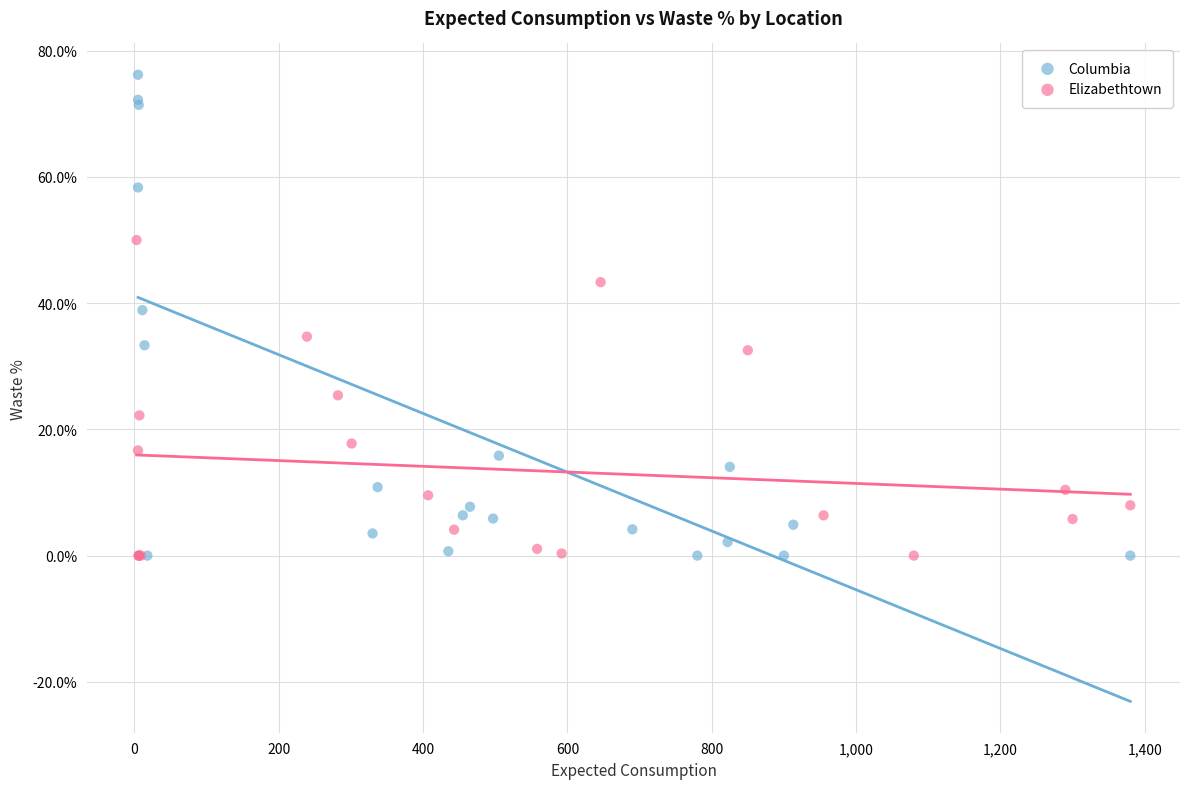

What are all the series names shown in the legend?

Columbia, Elizabethtown